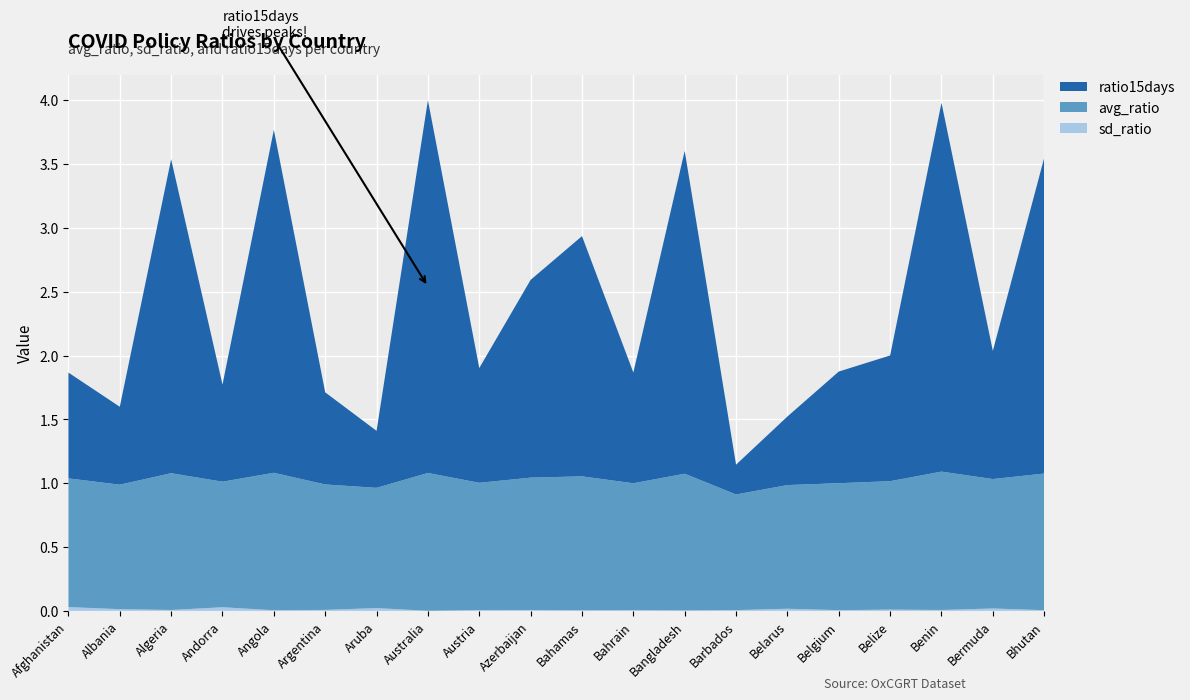

Reading left to right, transcribe all the data shown in this chart.

avg_ratio: Afghanistan=1.0	Albania=1.0	Algeria=1.1	Andorra=1.0	Angola=1.1	Argentina=1.0	Aruba=0.9	Australia=1.1	Austria=1.0	Azerbaijan=1.0	Bahamas=1.0	Bahrain=1.0	Bangladesh=1.1	Barbados=0.9	Belarus=1.0	Belgium=1.0	Belize=1.0	Benin=1.1	Bermuda=1.0	Bhutan=1.1
sd_ratio: Afghanistan=0.0	Albania=0.0	Algeria=0.0	Andorra=0.0	Angola=0.0	Argentina=0.0	Aruba=0.0	Australia=0.0	Austria=0.0	Azerbaijan=0.0	Bahamas=0.0	Bahrain=0.0	Bangladesh=0.0	Barbados=0.0	Belarus=0.0	Belgium=0.0	Belize=0.0	Benin=0.0	Bermuda=0.0	Bhutan=0.0
ratio15days: Afghanistan=0.8	Albania=0.6	Algeria=2.5	Andorra=0.8	Angola=2.7	Argentina=0.7	Aruba=0.4	Australia=2.9	Austria=0.9	Azerbaijan=1.5	Bahamas=1.9	Bahrain=0.9	Bangladesh=2.5	Barbados=0.2	Belarus=0.5	Belgium=0.9	Belize=1.0	Benin=2.9	Bermuda=1.0	Bhutan=2.5